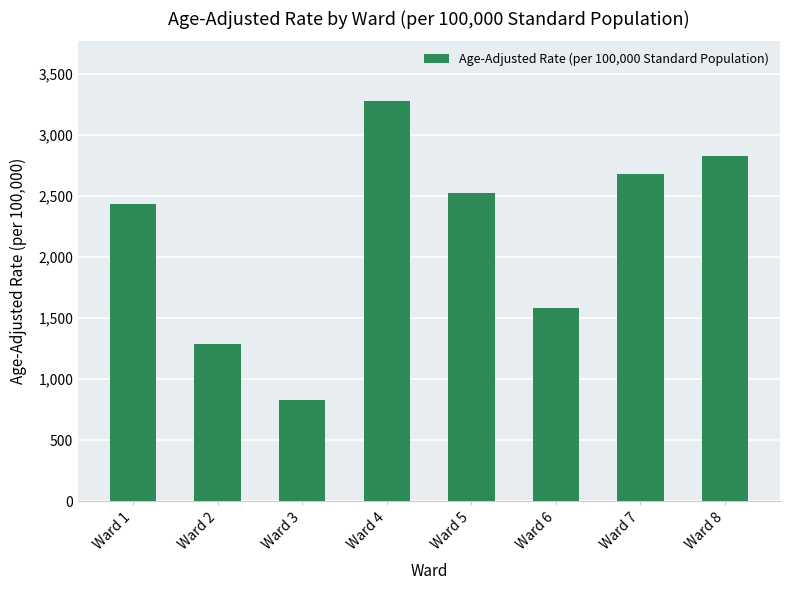

Which category has the lowest value across all series?

Ward 3